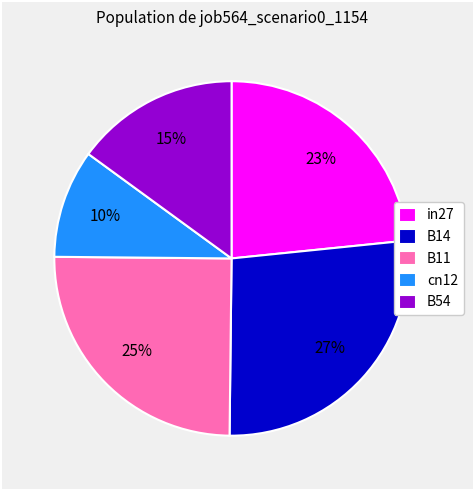

To the nearest percent, what percentage of the pie is in27?

23%